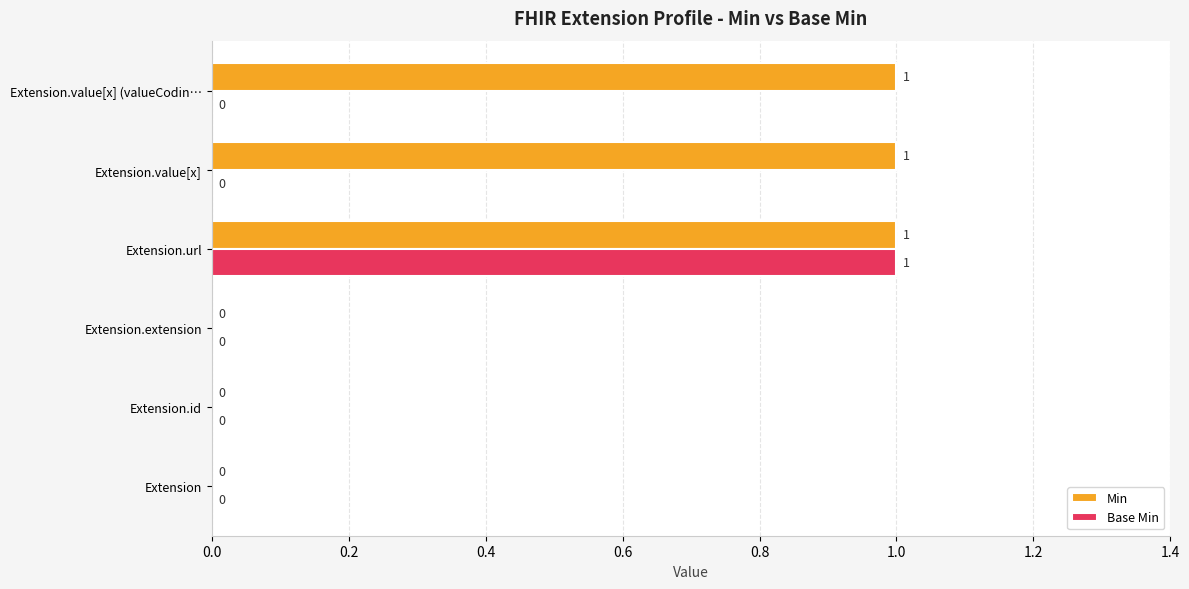

What is the sum of all Min values?

3